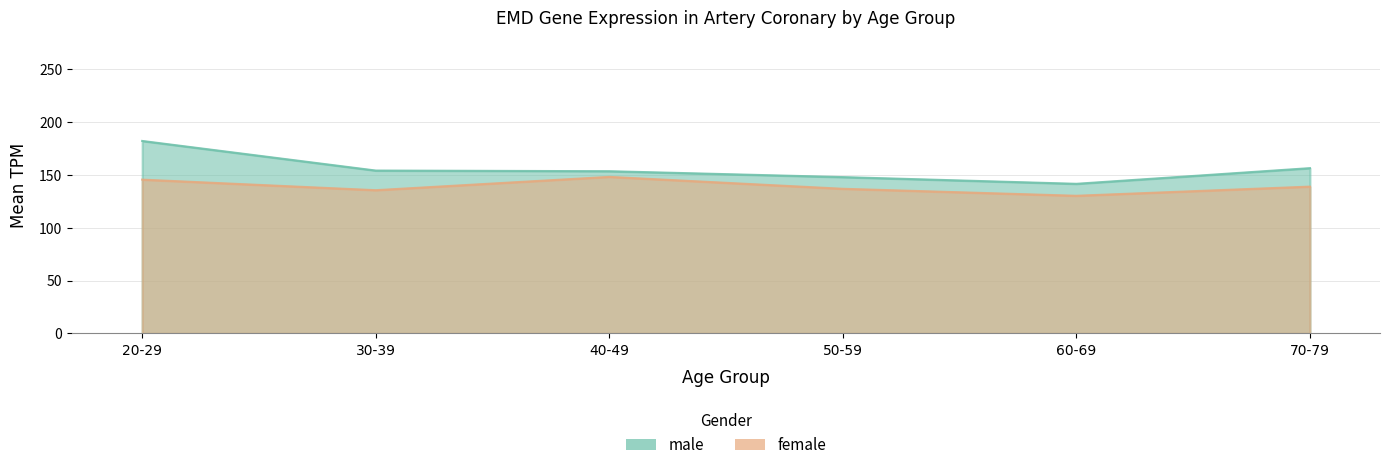

Rank the series by their maximum value, from highest to lowest.

male, female